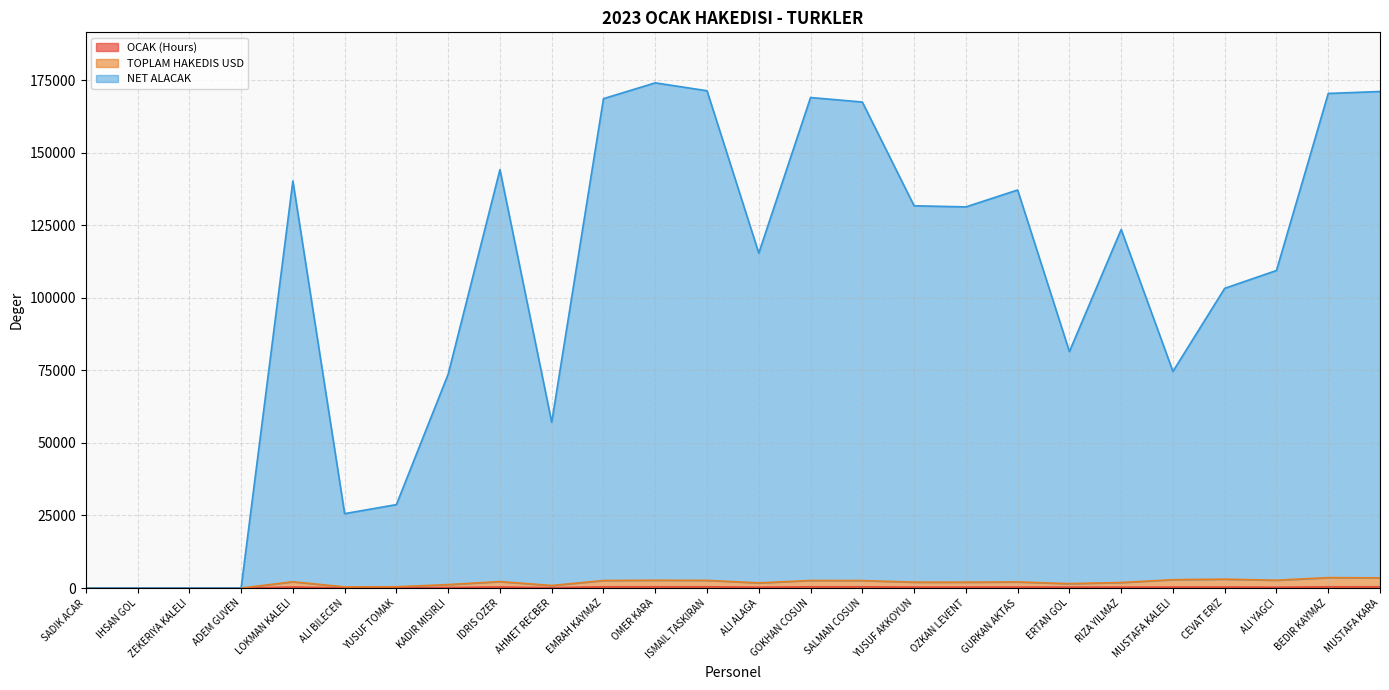

What is the label of the 23rd point from the left?

CEVAT ERIZ